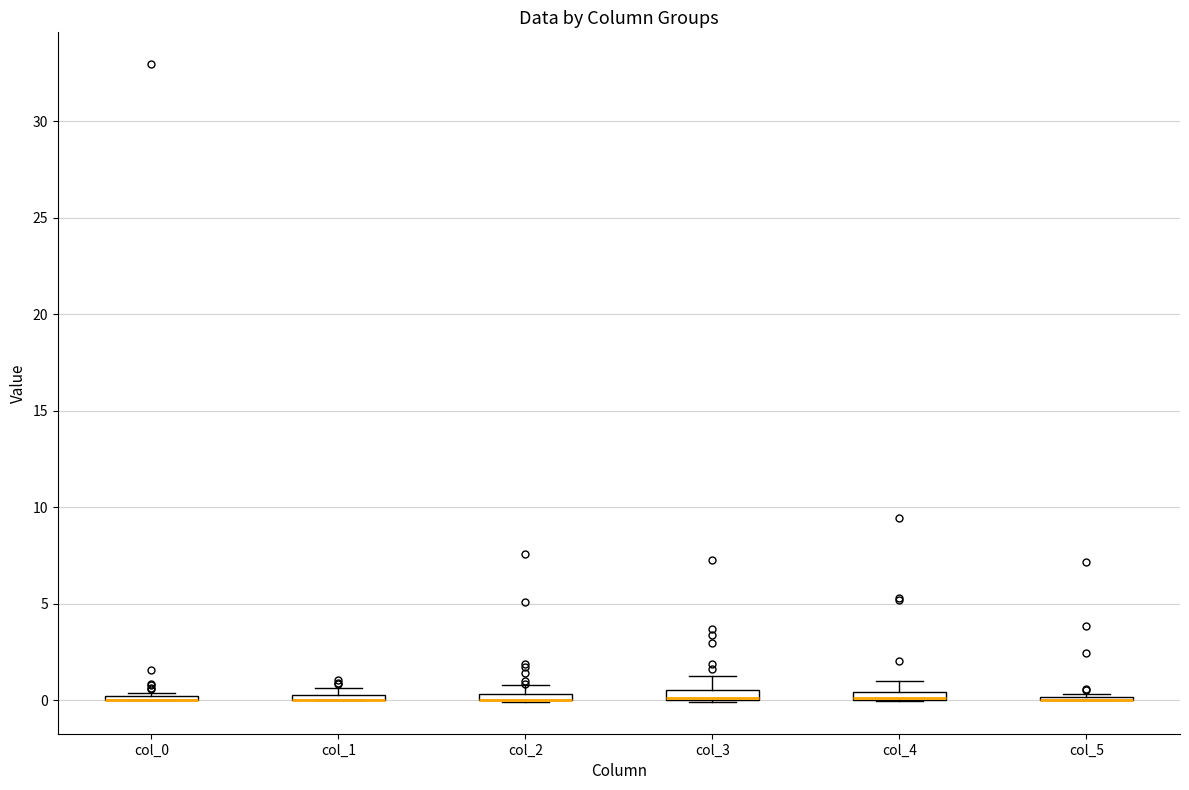

Where is the upper edge of the box for col_1 on the y-axis? The values are not printed on the chart, so give them approximately, as read against the axis.

0.5